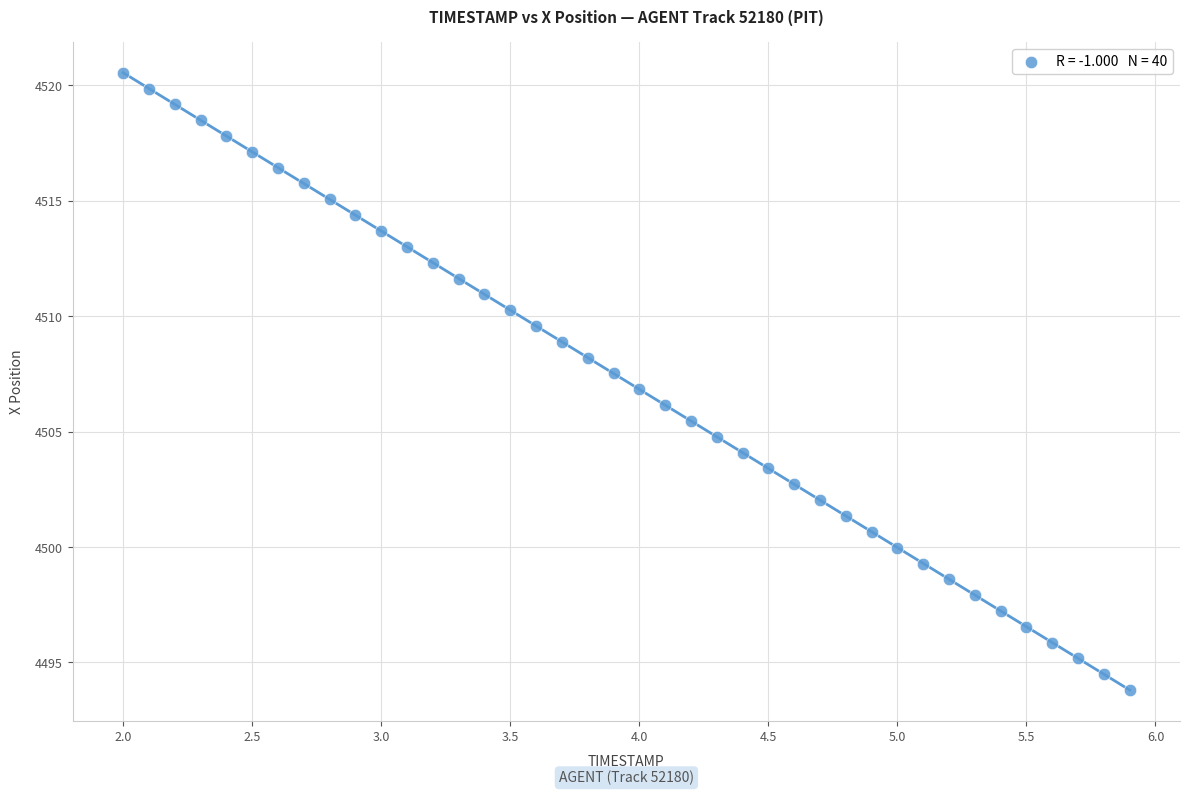

What is the range of Y values (max minus min)?

26.7